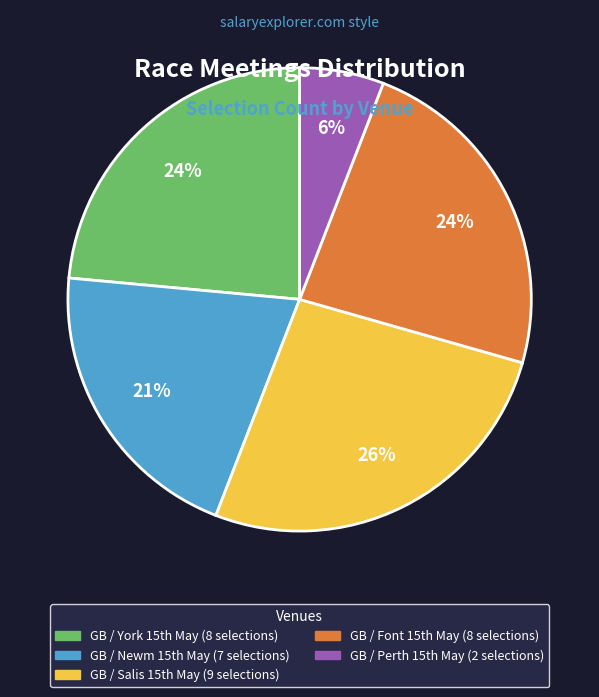

How many slices are in this pie chart?

5